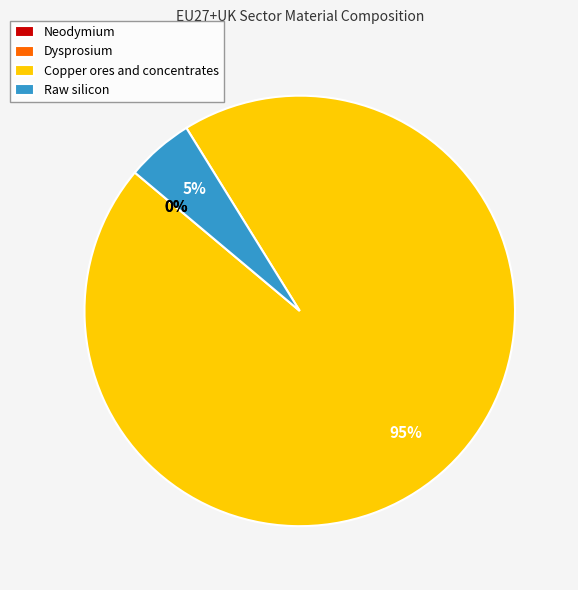

How many slices are in this pie chart?

4